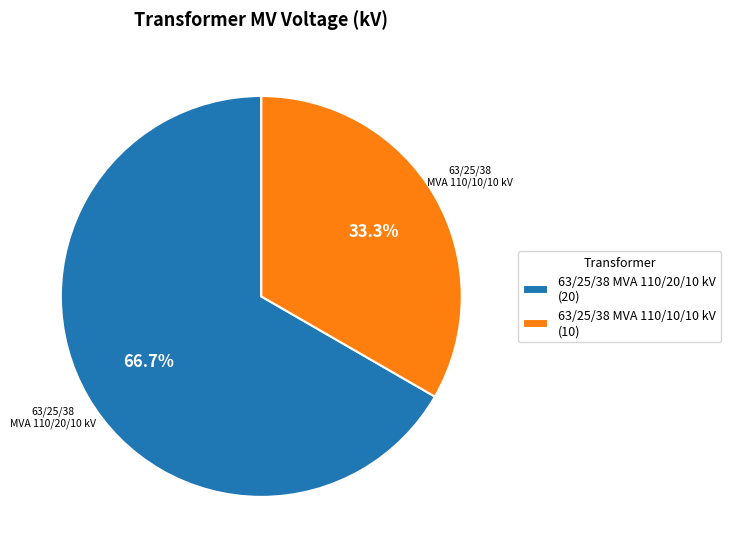

How many segments does this pie chart have?

2